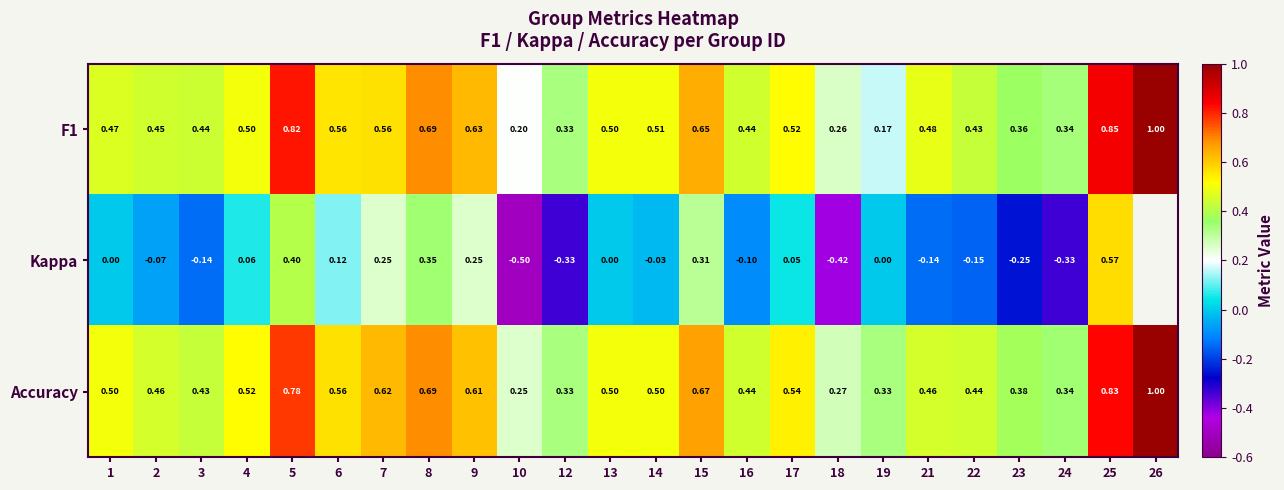

Which has a higher value, 15 or 5?

5